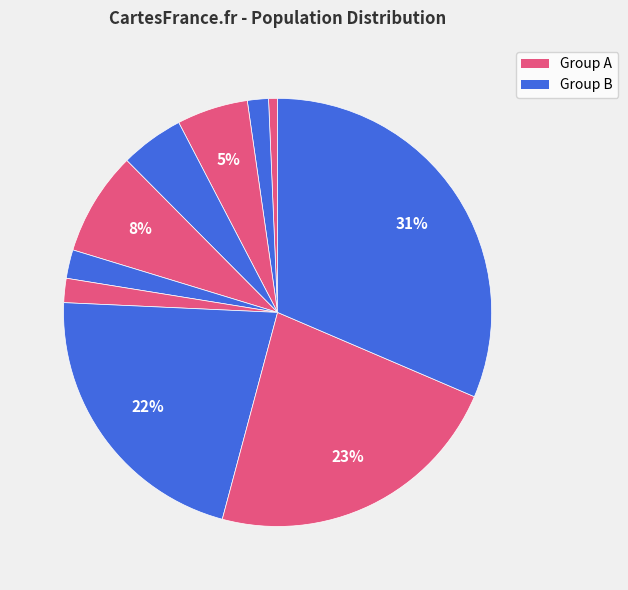

To the nearest percent, what is the average slice percentage?

10%